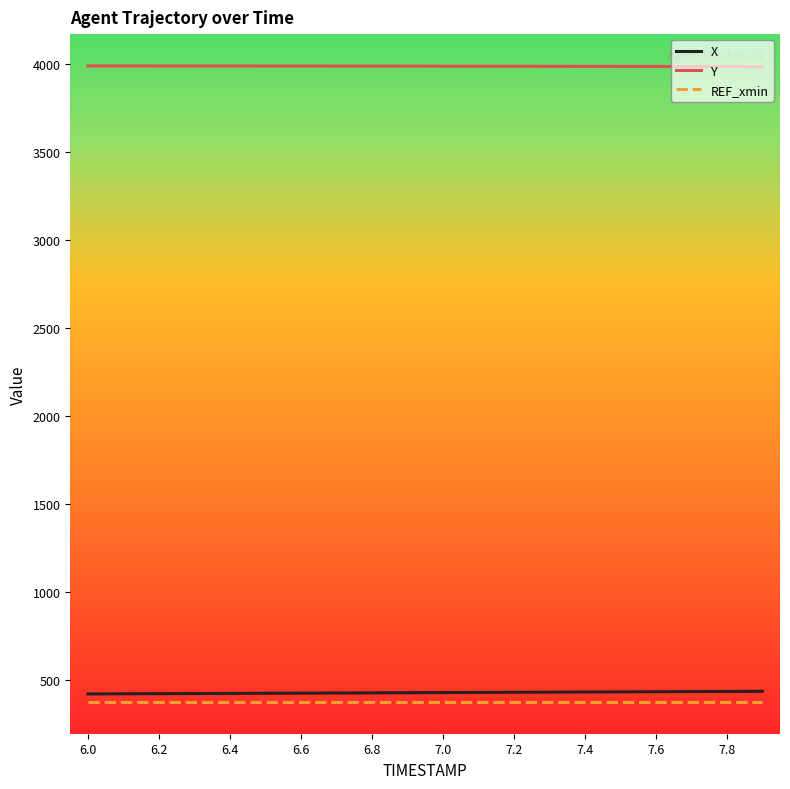

What is the minimum value shown in the chart?

375.5